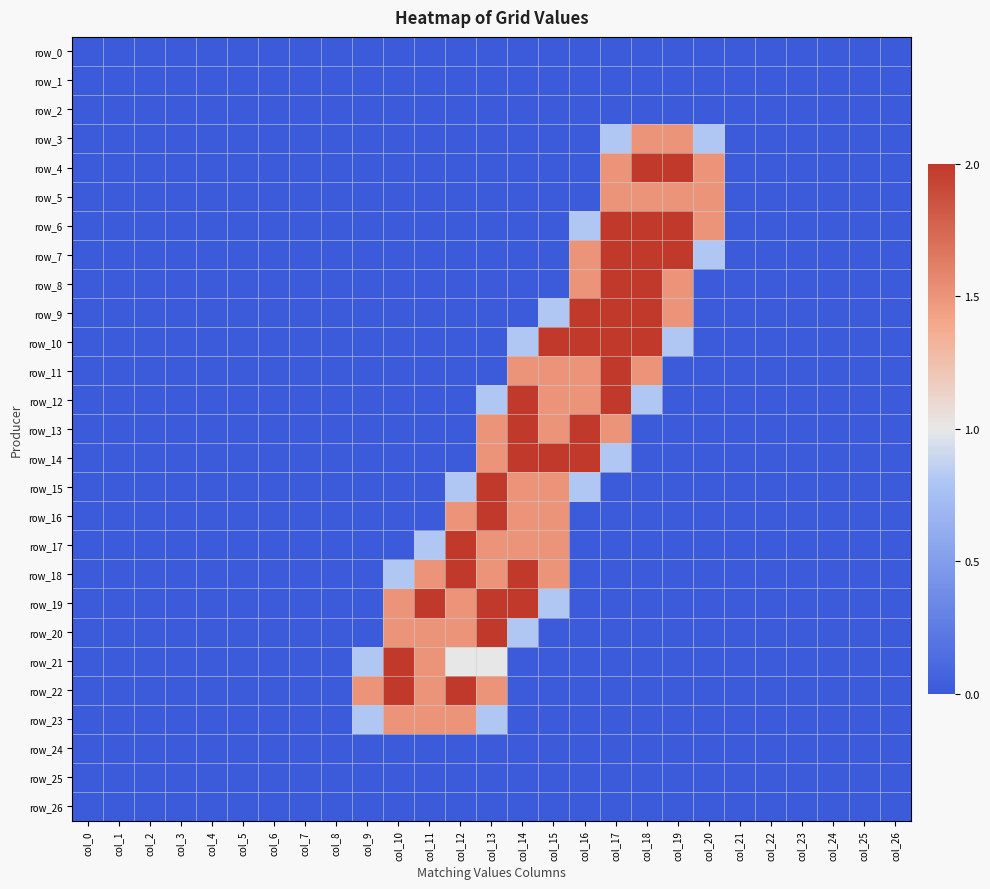

At col_18, list the series in order from largest to smallest.

row_4, row_6, row_7, row_8, row_9, row_10, row_3, row_5, row_11, row_12, row_0, row_1, row_2, row_13, row_14, row_15, row_16, row_17, row_18, row_19, row_20, row_21, row_22, row_23, row_24, row_25, row_26